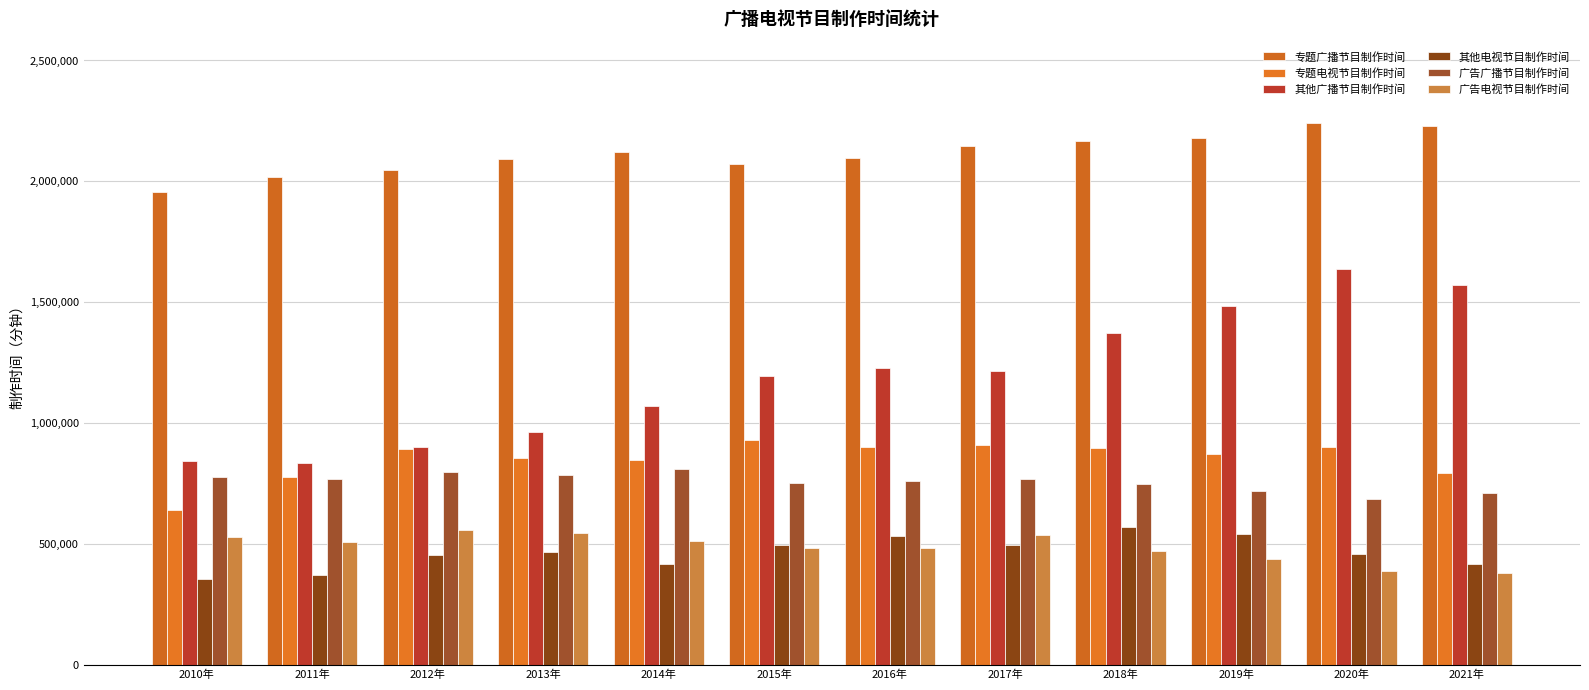

Rank the series at 2011年 from lowest to highest value.

其他电视节目制作时间, 广告电视节目制作时间, 广告广播节目制作时间, 专题电视节目制作时间, 其他广播节目制作时间, 专题广播节目制作时间